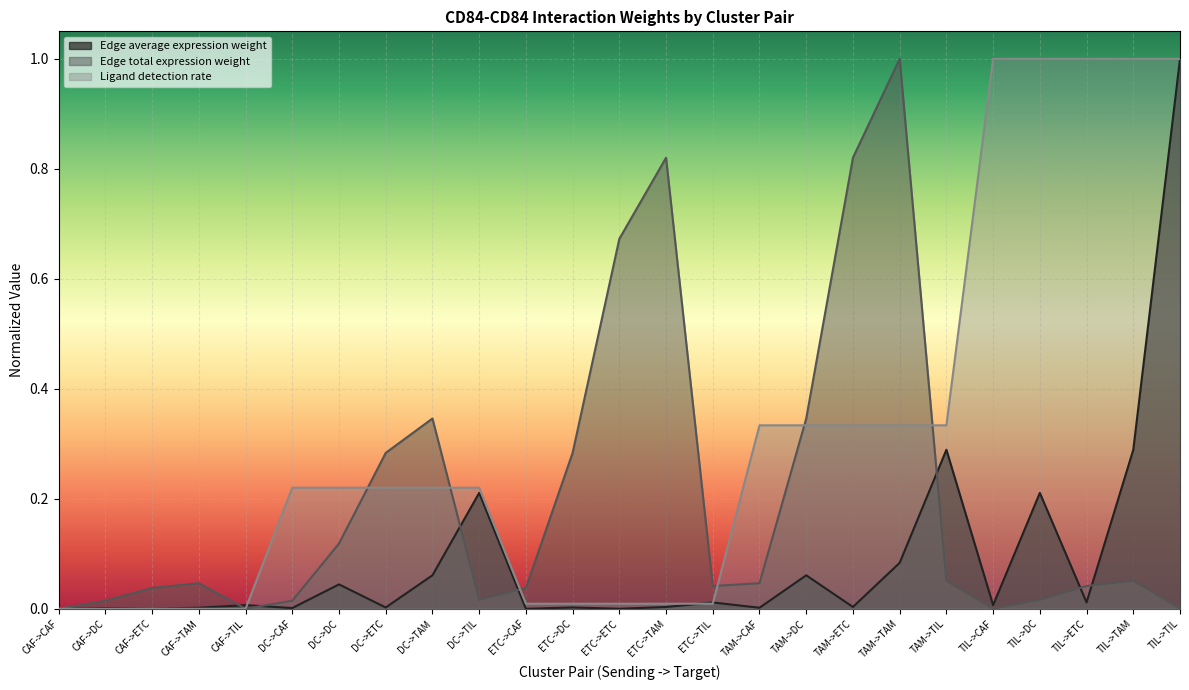

At which category is the sum across all series the highest?

TIL->TIL